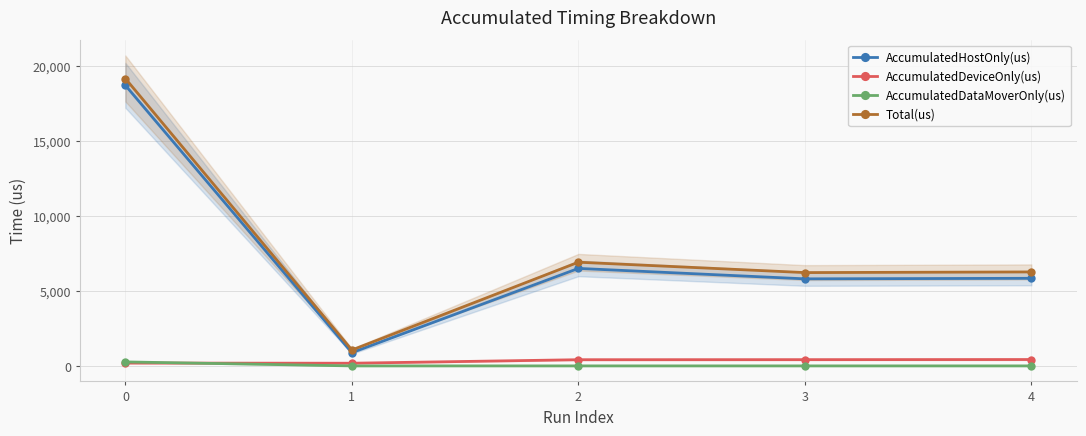

True or false: AccumulatedHostOnly(us) and AccumulatedDataMoverOnly(us) cross at least once.

False